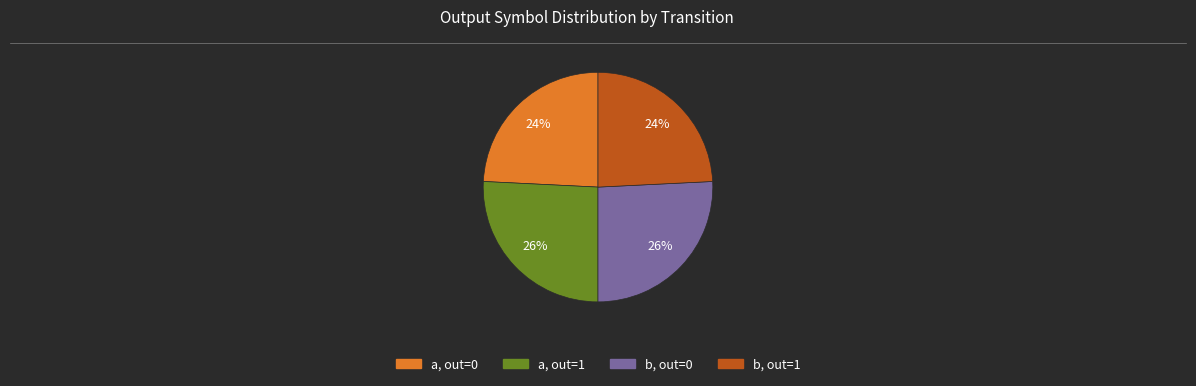

To the nearest percent, what is the difference between the largest and smallest slice percentages?

2%